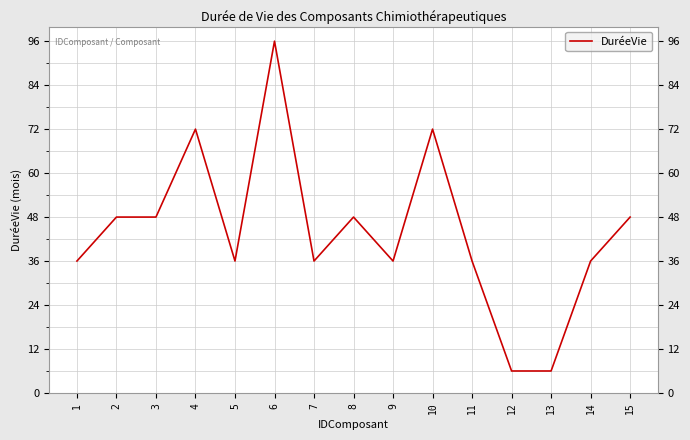

Which has a higher value, 4 or 5?

4